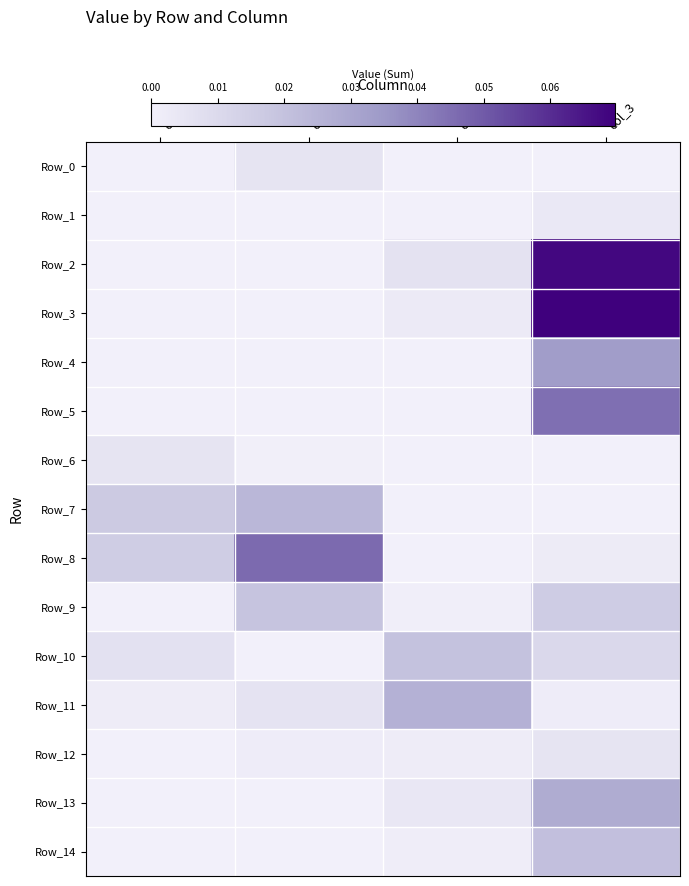

Which series has the largest total across all categories?

Row_2